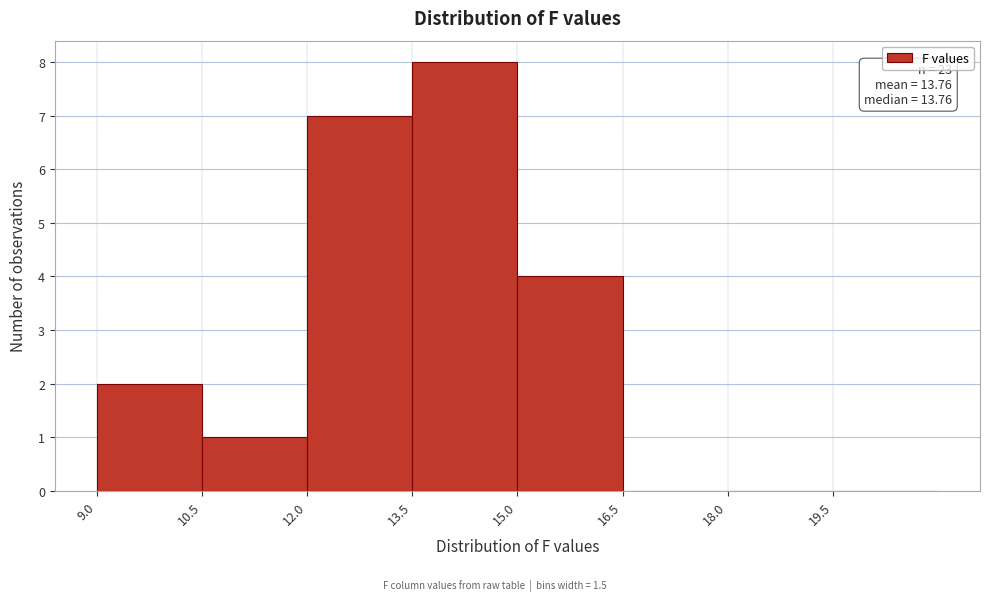

Over which range of the x-axis is the bar tallest?

13.5 to 15.0